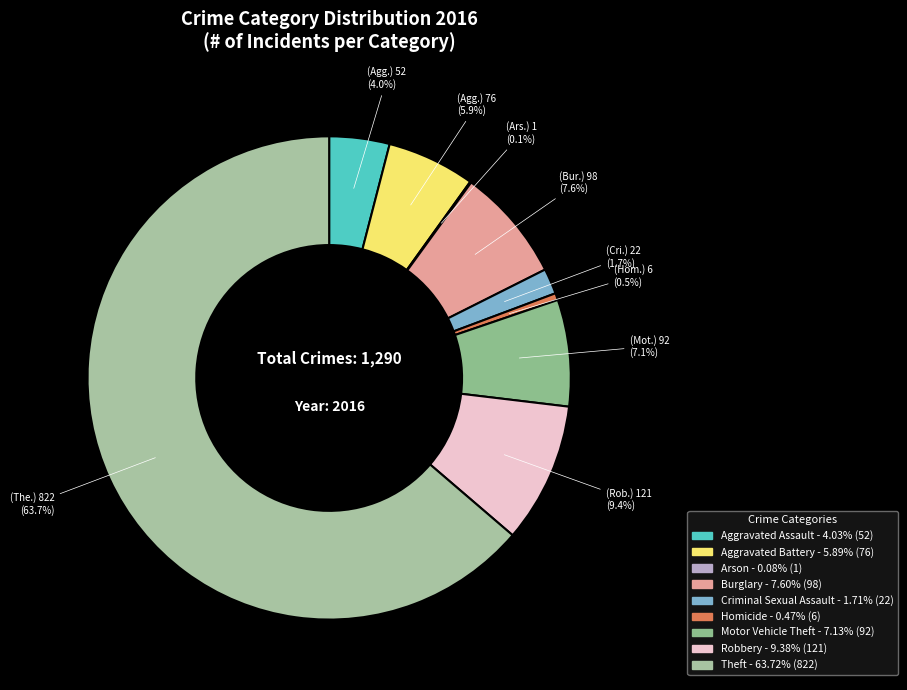

What is the change in value from Homicide to Theft?

+816